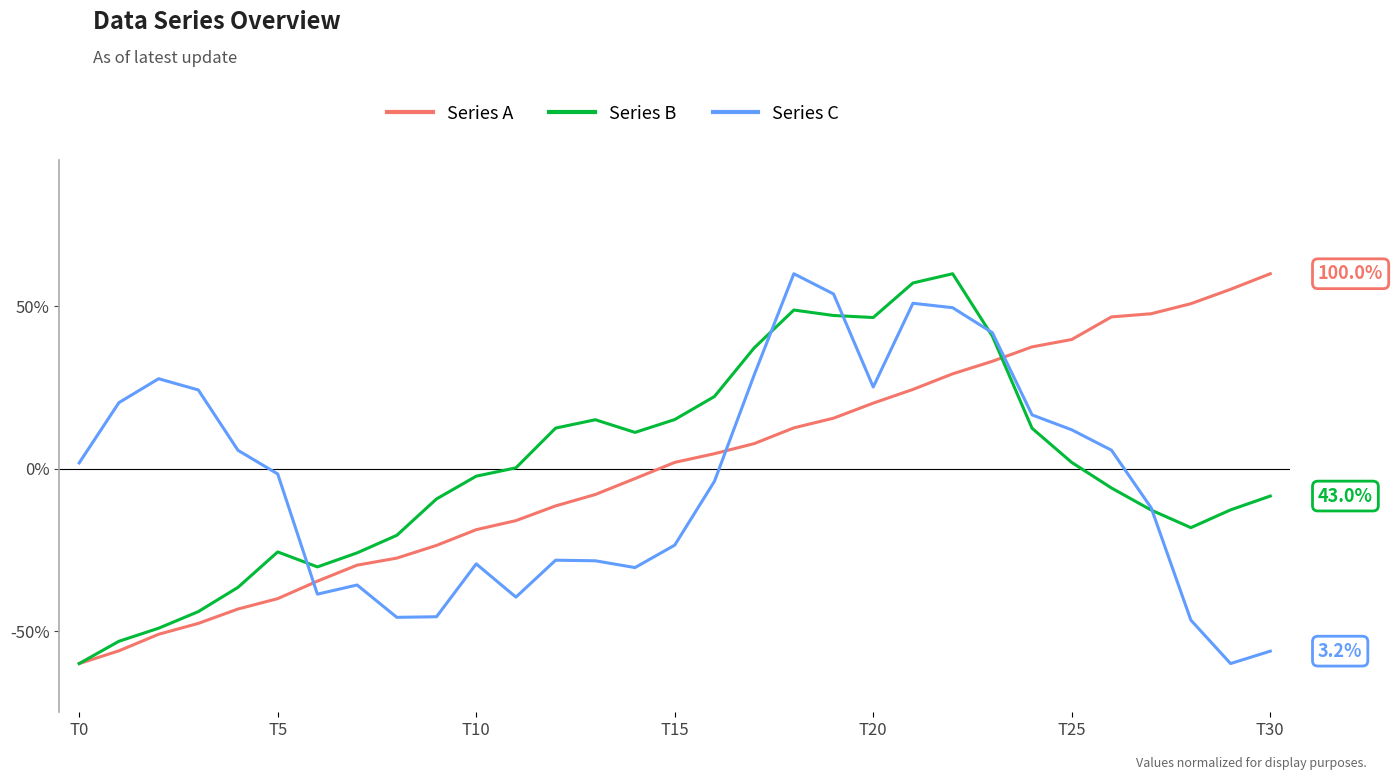

After their last crossing, which series has the higher values: Series C or Series A?

Series A